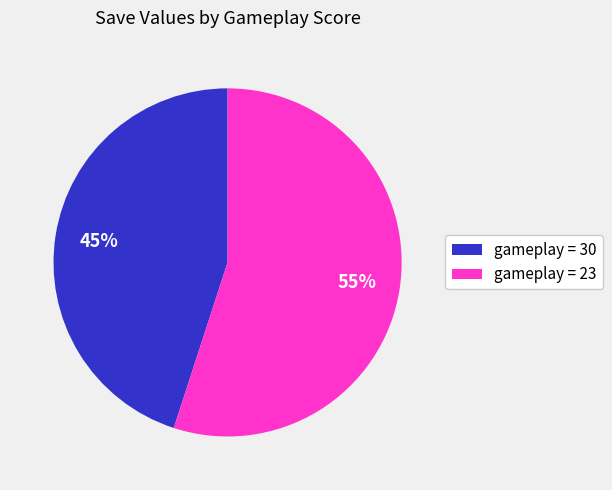

Does any single category account for the majority?

Yes